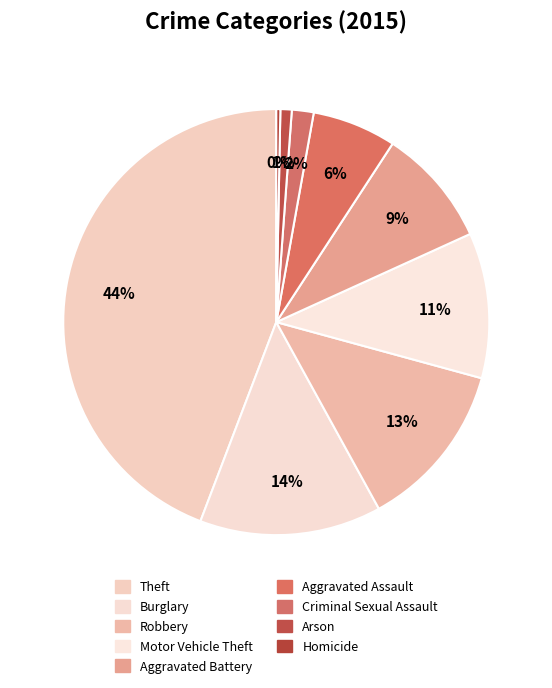

Which slice is the largest?

Theft